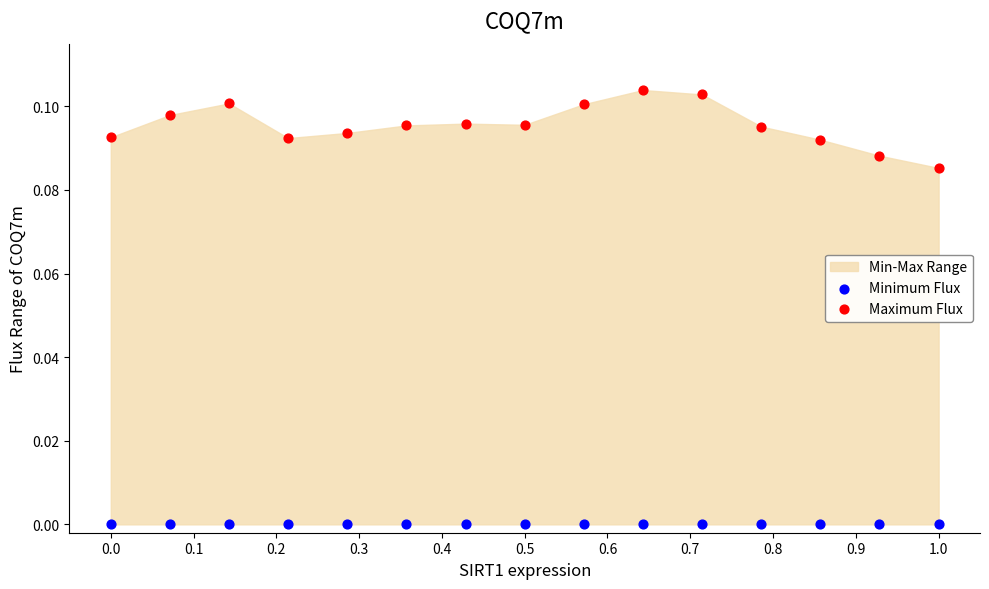

Which series reaches the maximum Y coordinate?

Maximum Flux